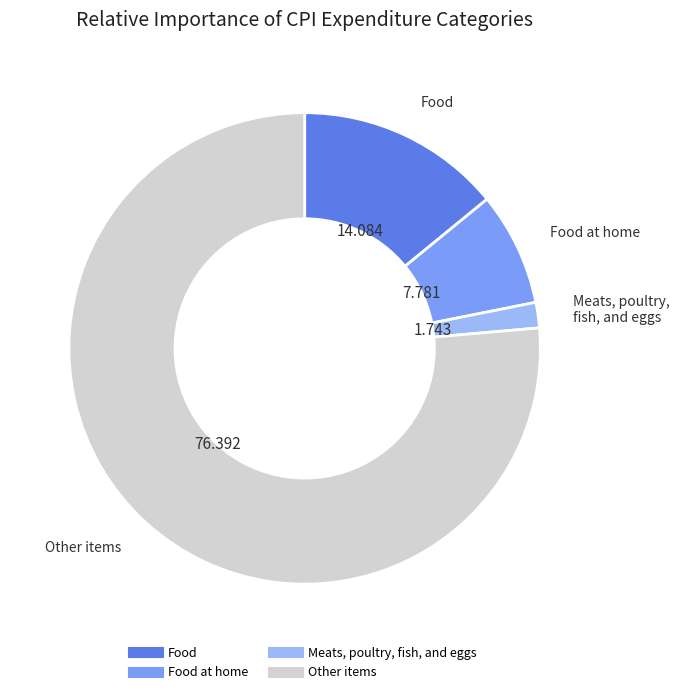

Is there a majority slice in this chart?

Yes